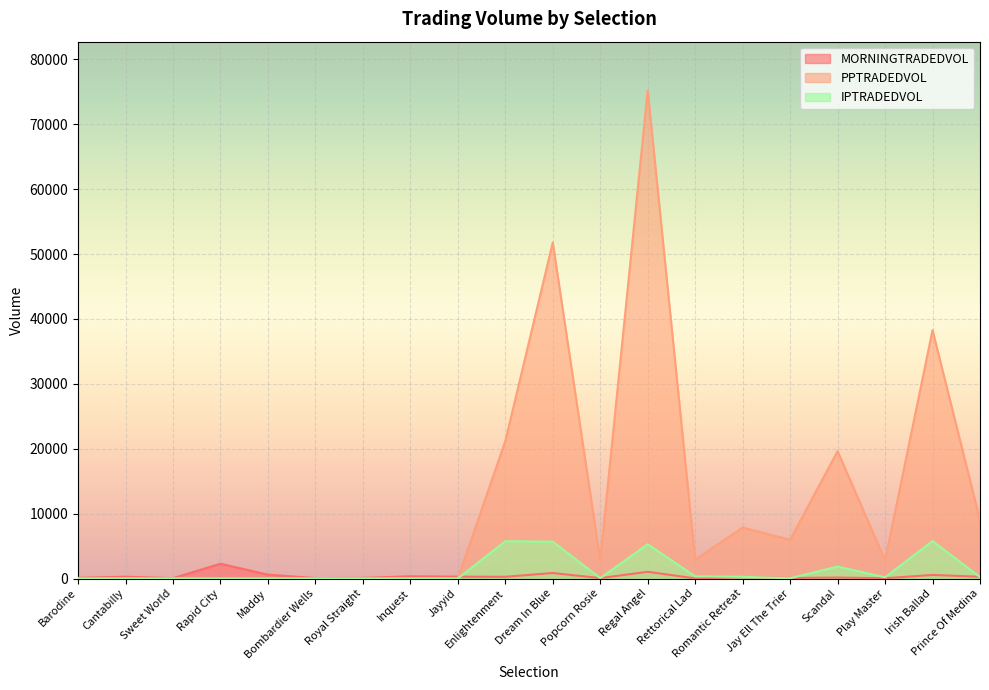

At which label does IPTRADEDVOL reach its minimum?

Barodine